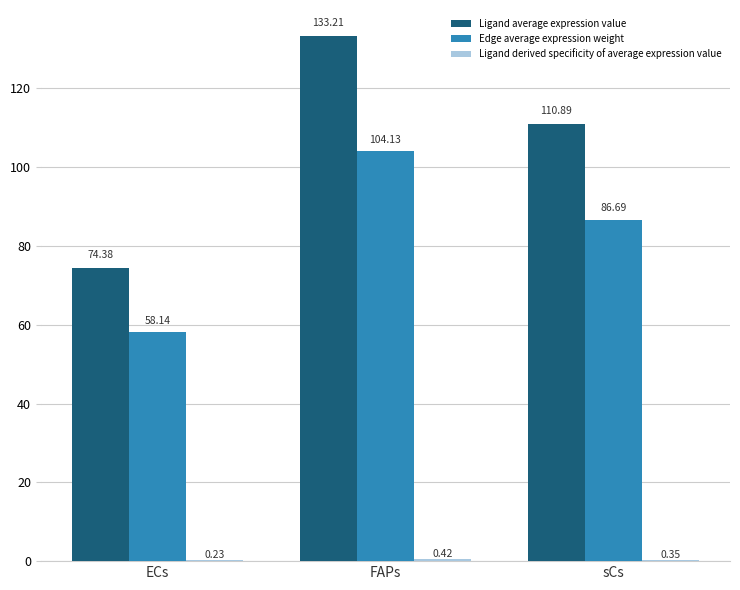

At which category is the sum across all series the highest?

FAPs